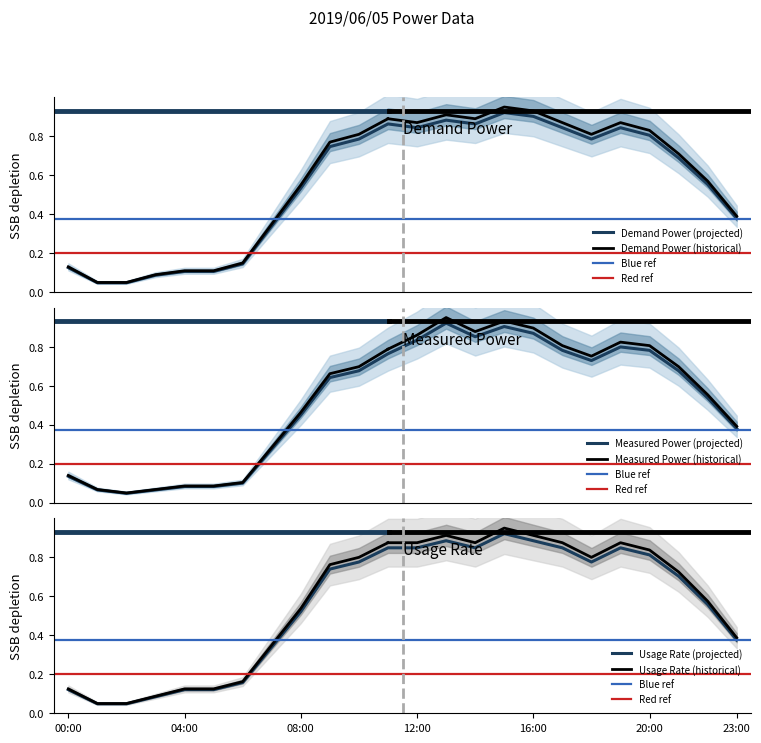

What is the label of the 11th point from the right?

13:00